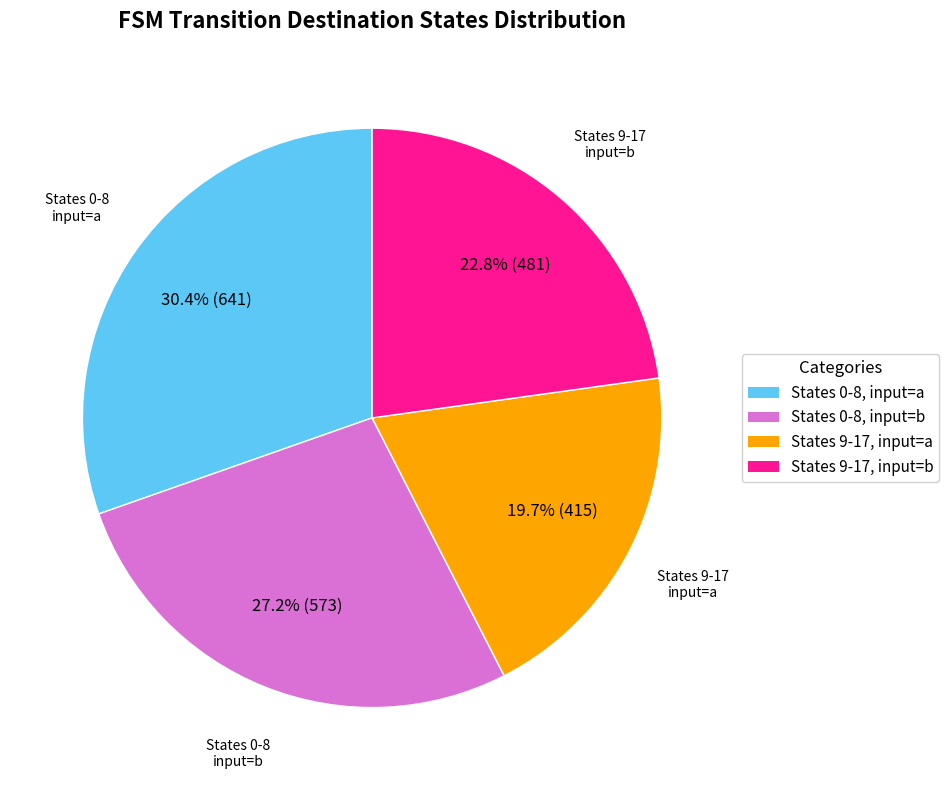

What portion of the pie excludes States 0-8, input=a?

69.6%